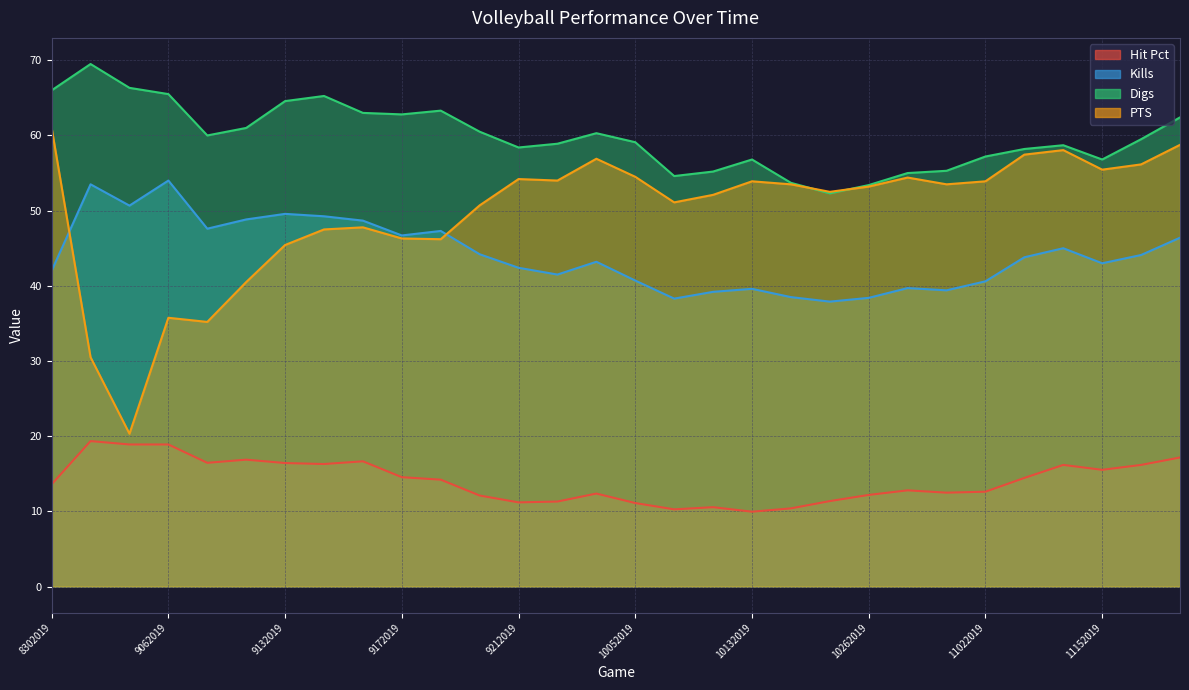

What is the maximum value shown in the chart?

69.5